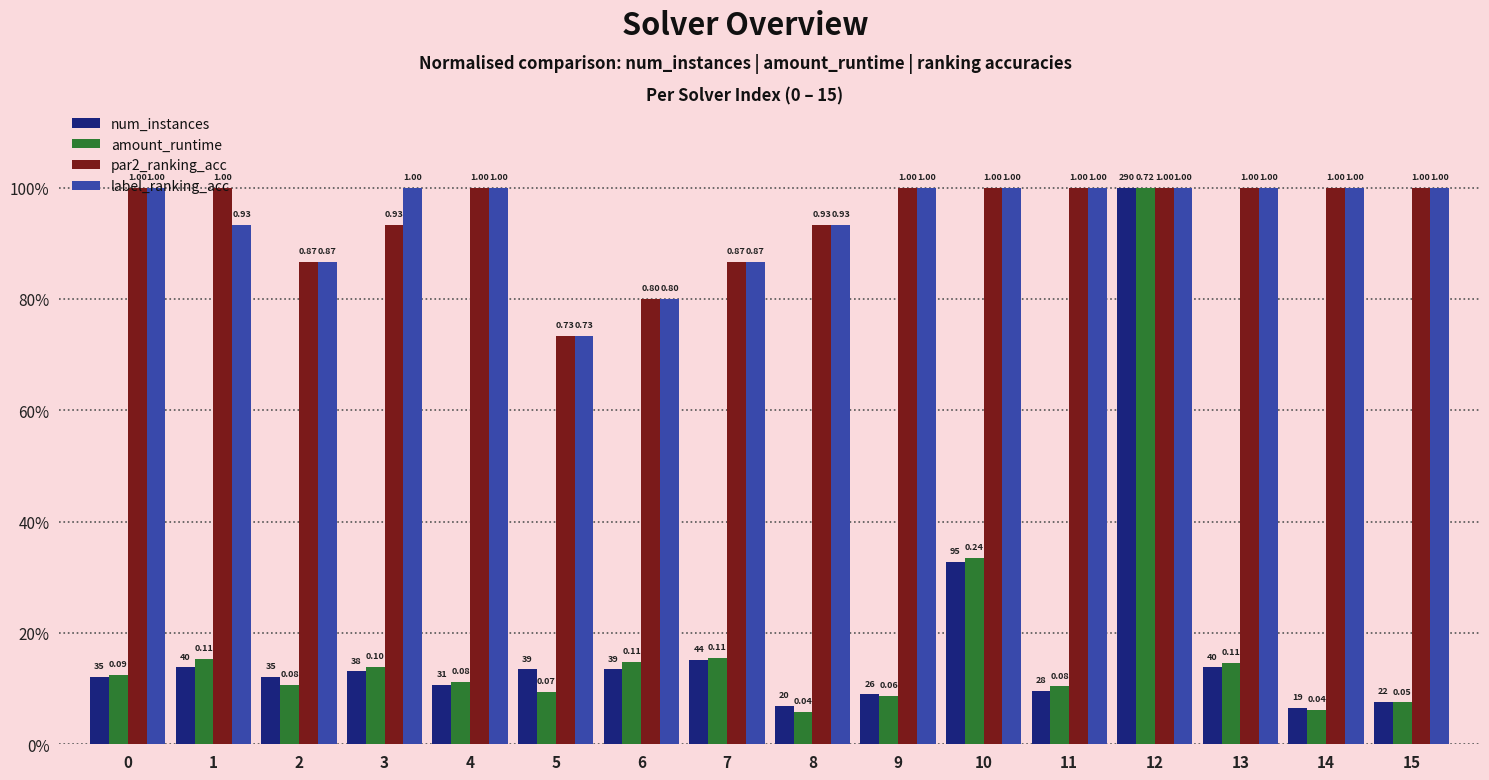

What are all the series names shown in the legend?

num_instances, amount_runtime, par2_ranking_acc, label_ranking_acc